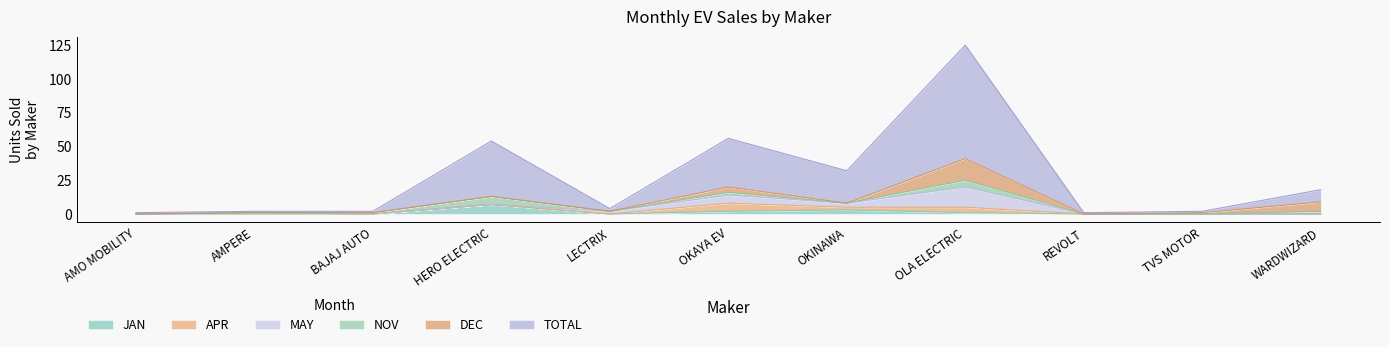

How many values in the APR series exceed 0?

4